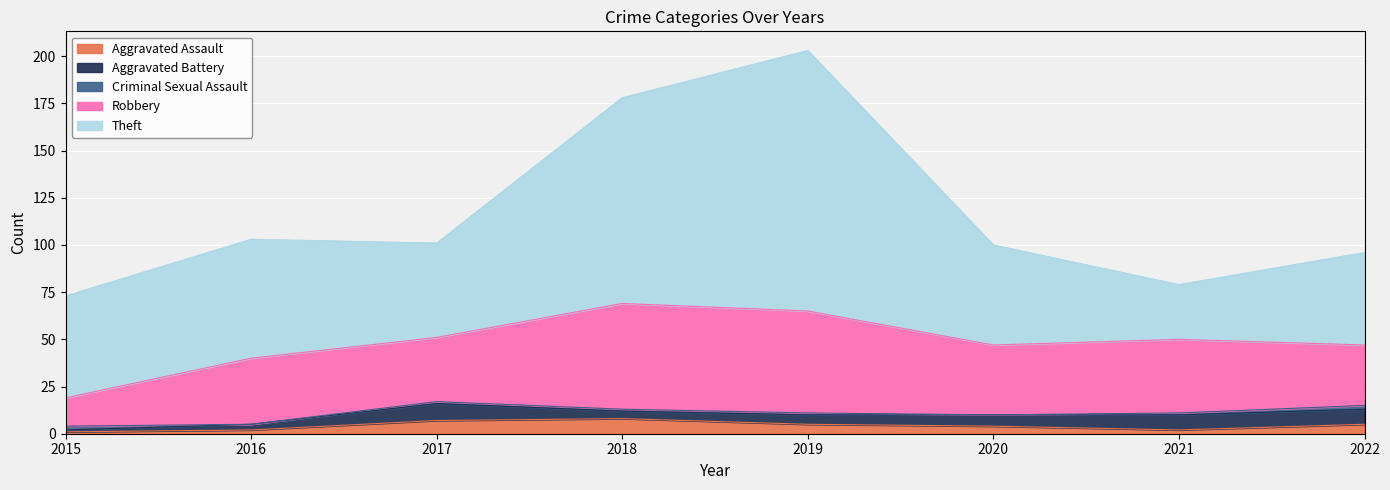

How many values in the Criminal Sexual Assault series are below 1?

2